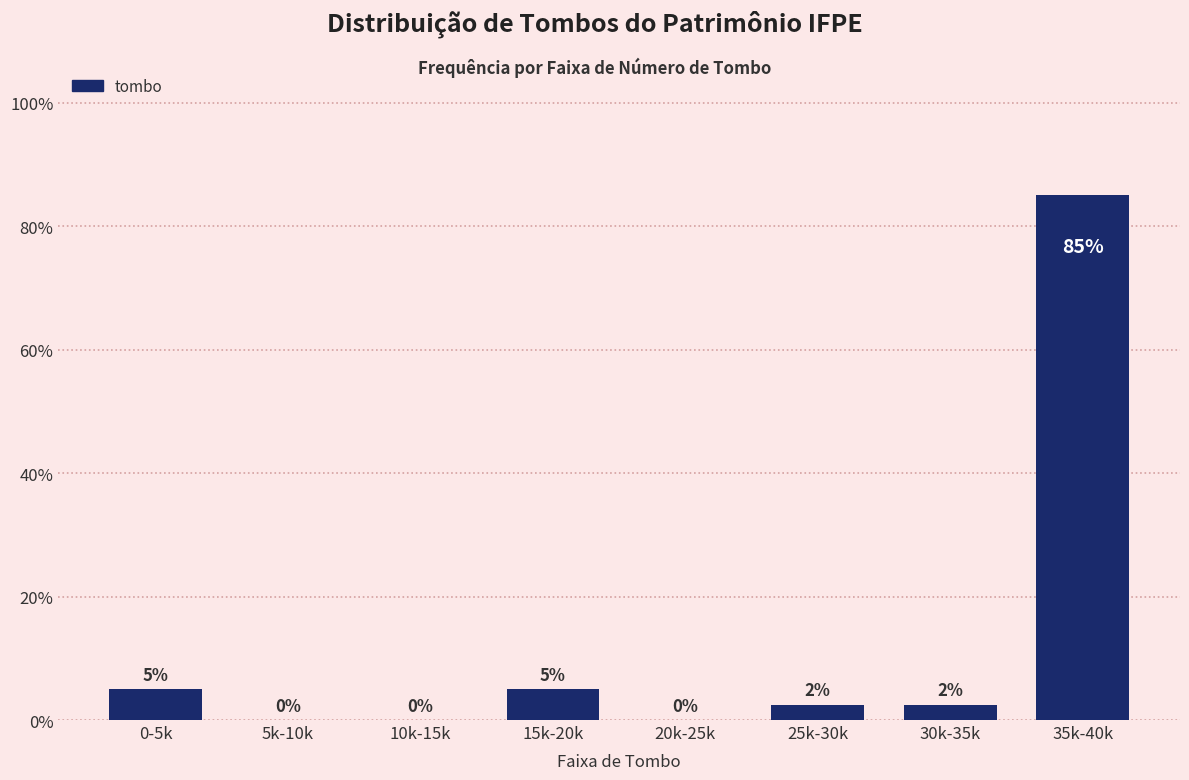

At which label does the data first exceed 2?

0-5k